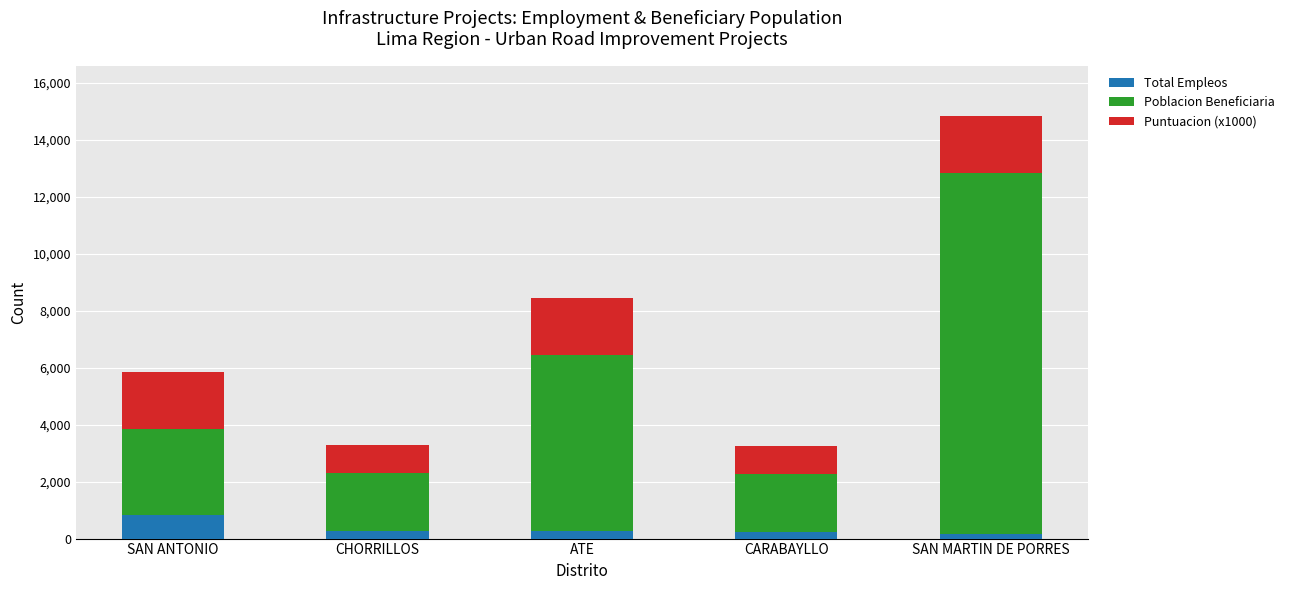

How many data points does each series have?

5